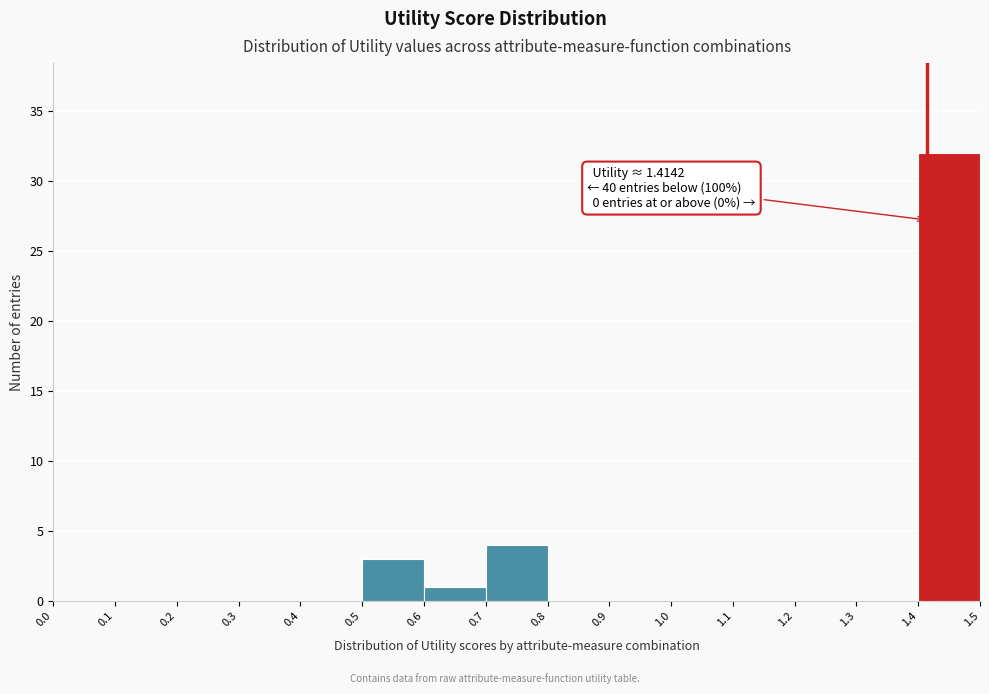

Over which range of the x-axis is the bar tallest?

1.4 to 1.5